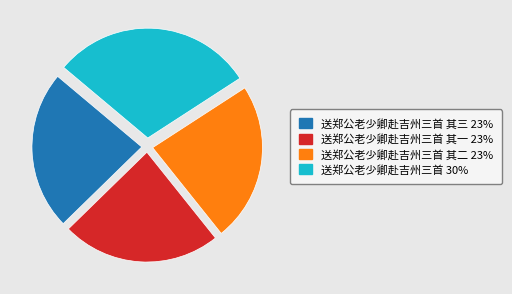

Is there any slice that represents more than half of the pie?

No